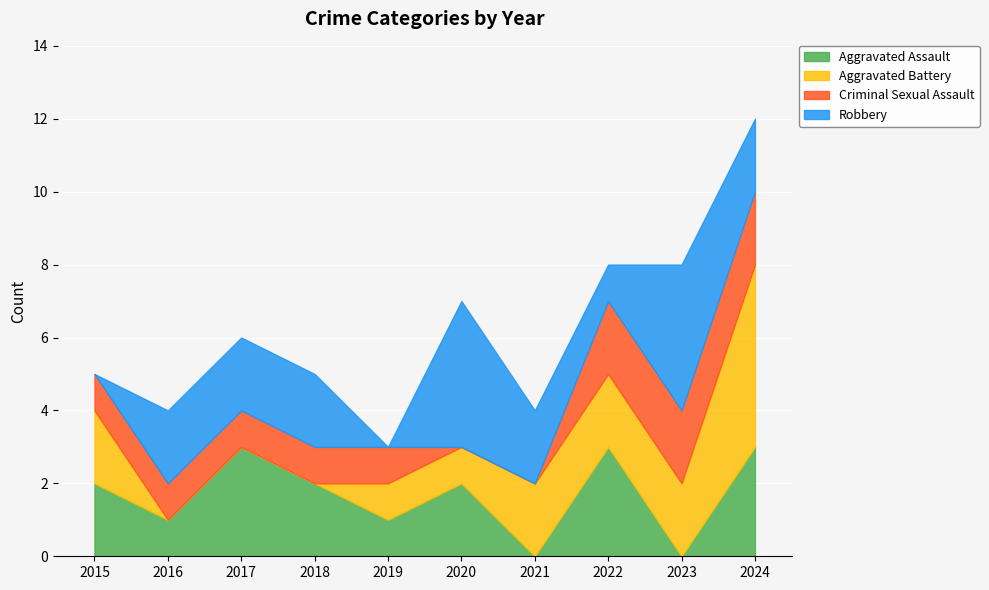

Reading right to left, transcribe all the data shown in this chart.

Aggravated Assault: 2024=3	2023=0	2022=3	2021=0	2020=2	2019=1	2018=2	2017=3	2016=1	2015=2
Aggravated Battery: 2024=5	2023=2	2022=2	2021=2	2020=1	2019=1	2018=0	2017=0	2016=0	2015=2
Criminal Sexual Assault: 2024=2	2023=2	2022=2	2021=0	2020=0	2019=1	2018=1	2017=1	2016=1	2015=1
Robbery: 2024=2	2023=4	2022=1	2021=2	2020=4	2019=0	2018=2	2017=2	2016=2	2015=0